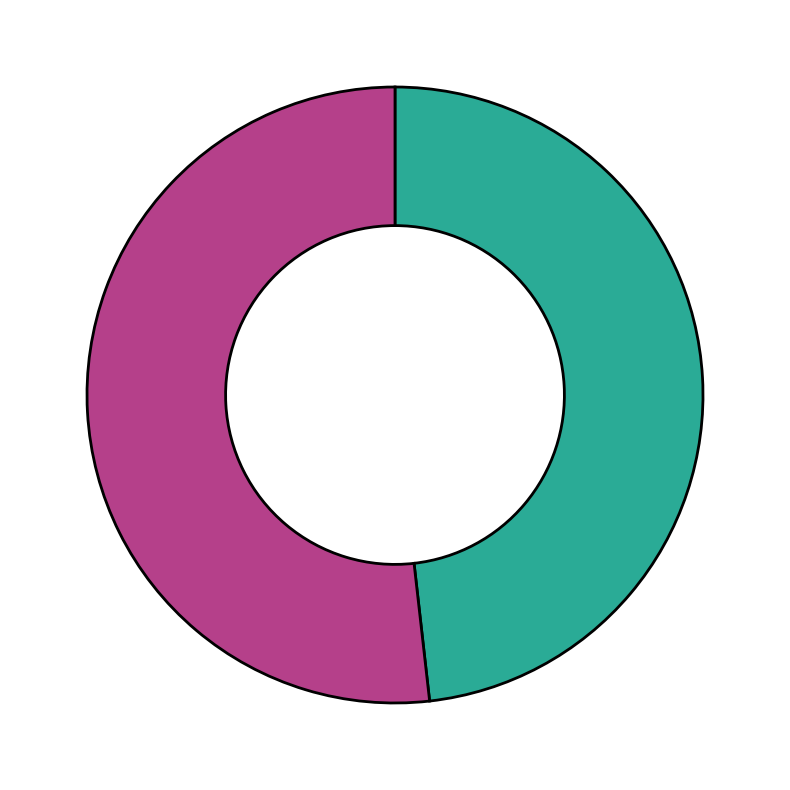

How many segments does this pie chart have?

2